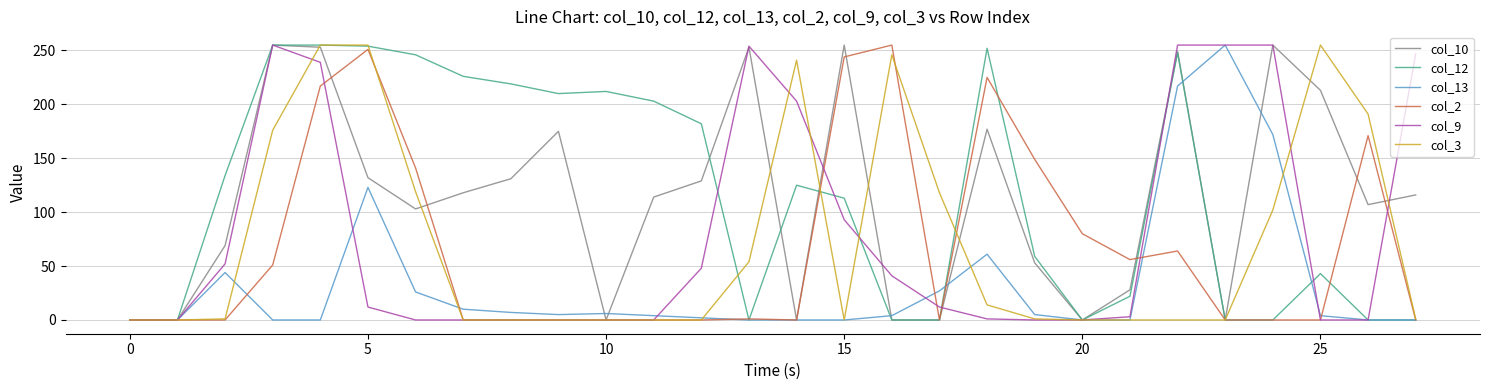

What are all the series names shown in the legend?

col_10, col_12, col_13, col_2, col_9, col_3